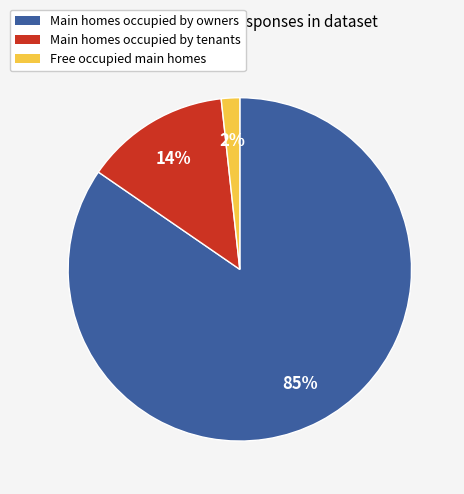

To the nearest percent, what is the average slice percentage?

33%